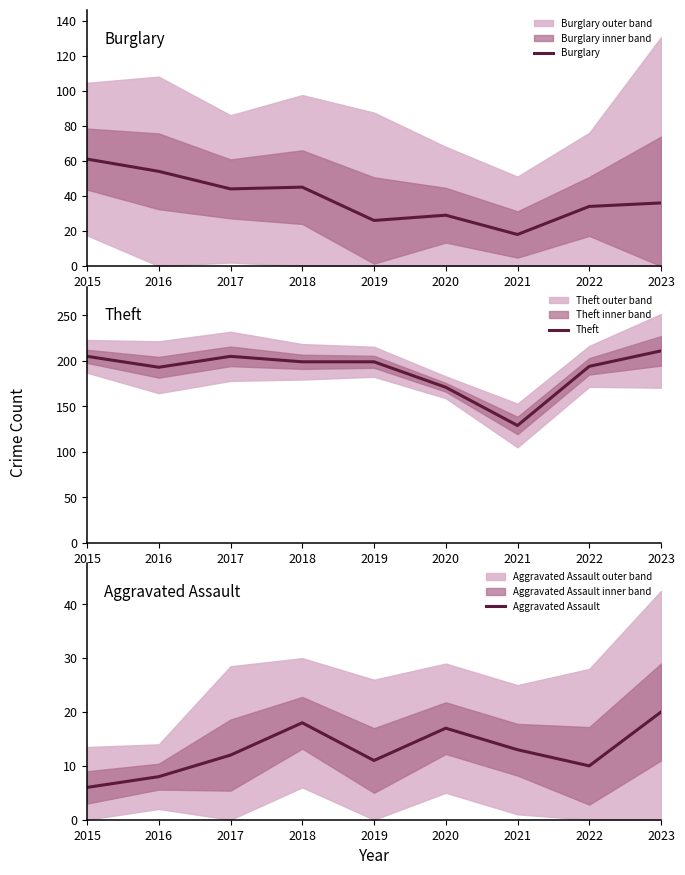

Is the value of Theft at 2019 greater than the value of Burglary at 2015?

Yes